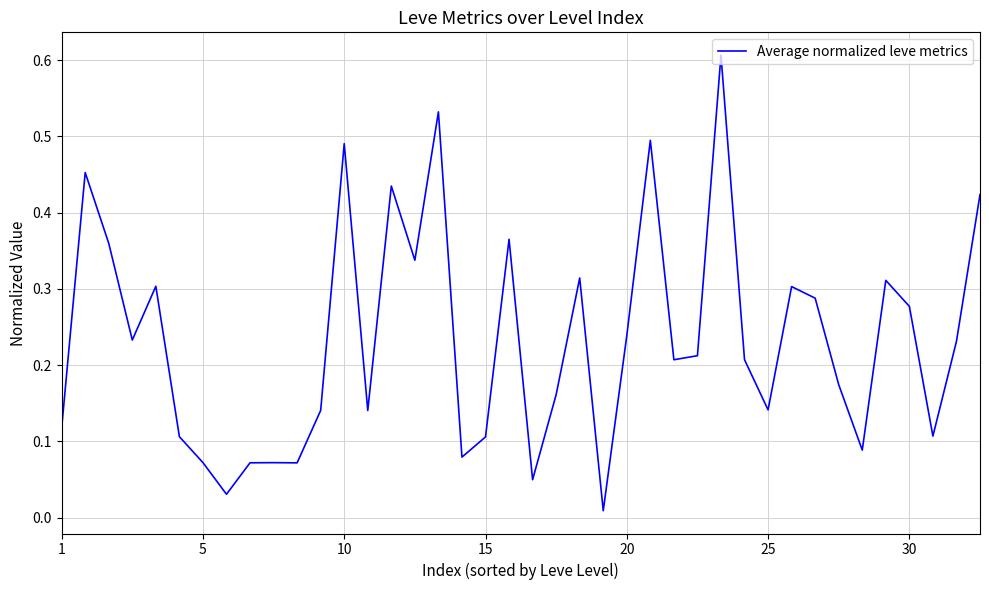

How many lines are shown in the chart?

1